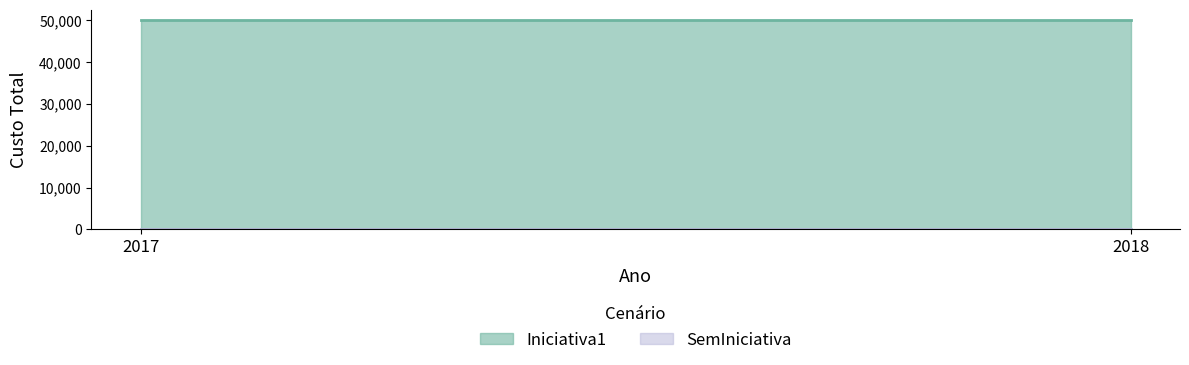

Does the chart have visible grid lines?

No